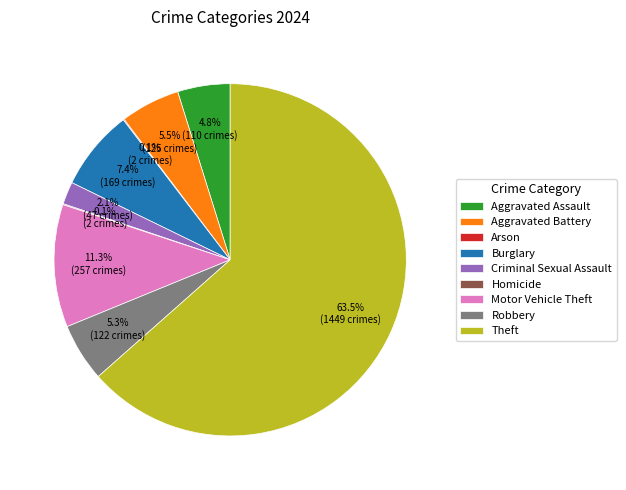

Does any single category account for the majority?

Yes